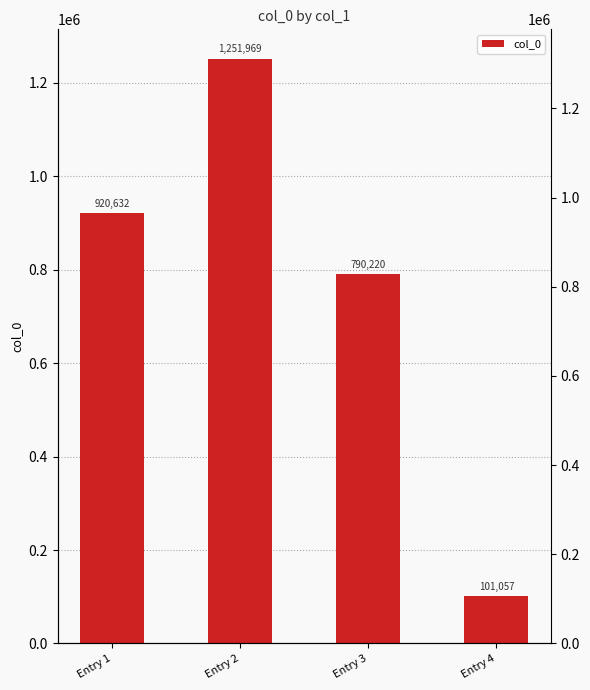

At which label is the value closest to 676513?

Entry 3